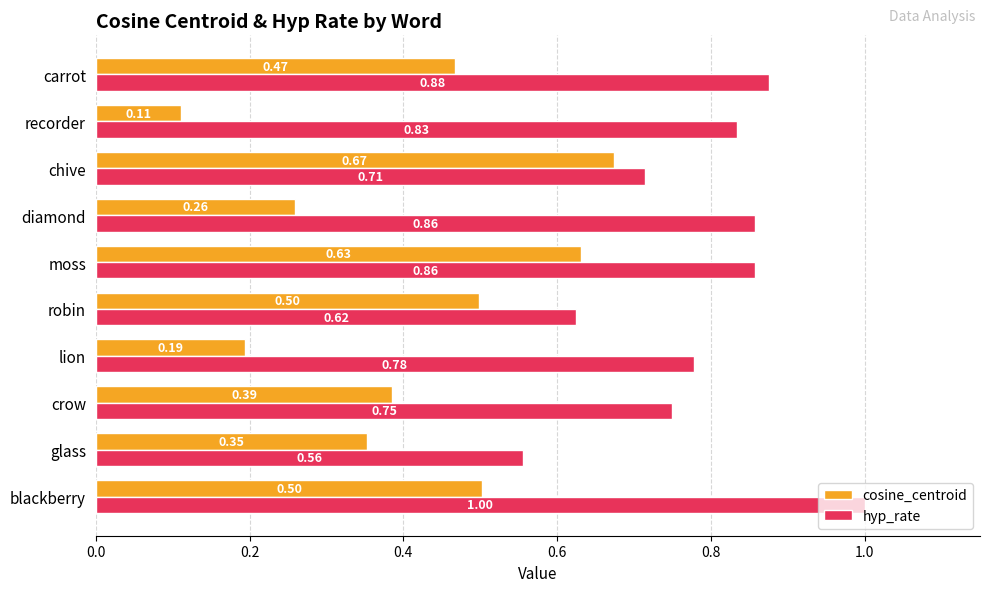

Between lion and carrot, which series saw the biggest shift?

cosine_centroid